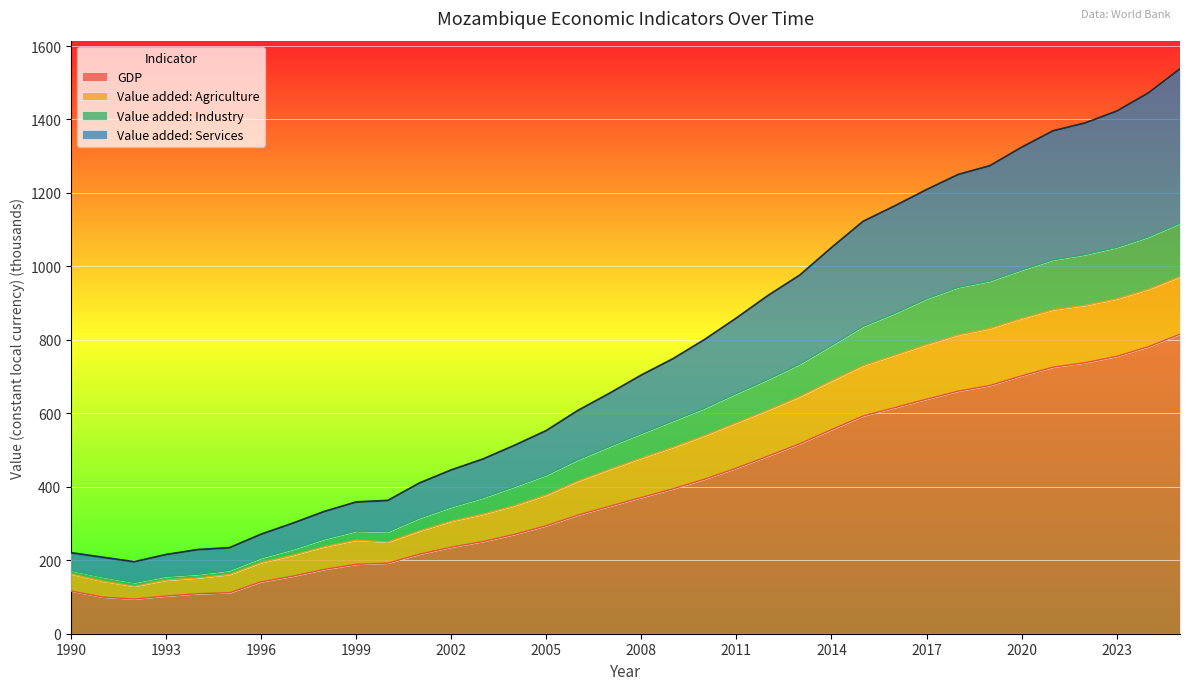

True or false: Value added: Agriculture and Value added: Industry cross at least once.

False